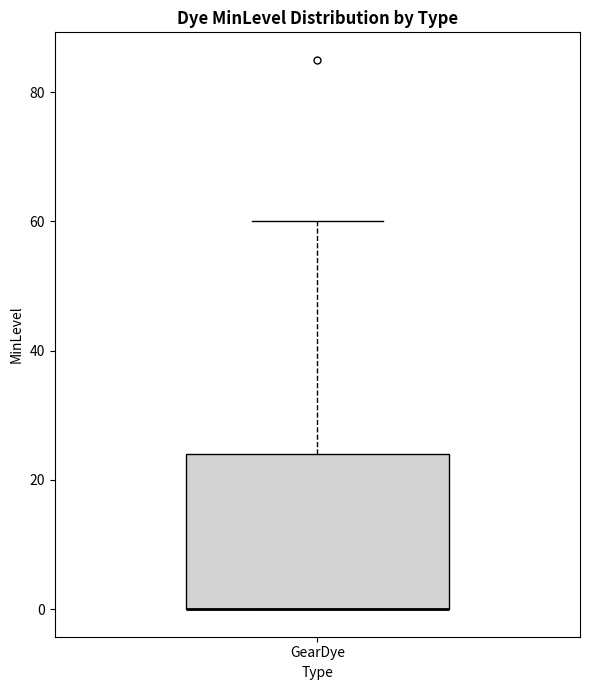

Transcribe this box plot: give where the median line is, the range the box spans, and where the two whiskers end, as read against the y-axis. The values are not printed on the chart, so give them approximately, as read against the axis.

median 0 (drawn on the box's lower edge), box 0 to 24, whiskers 0 to 60